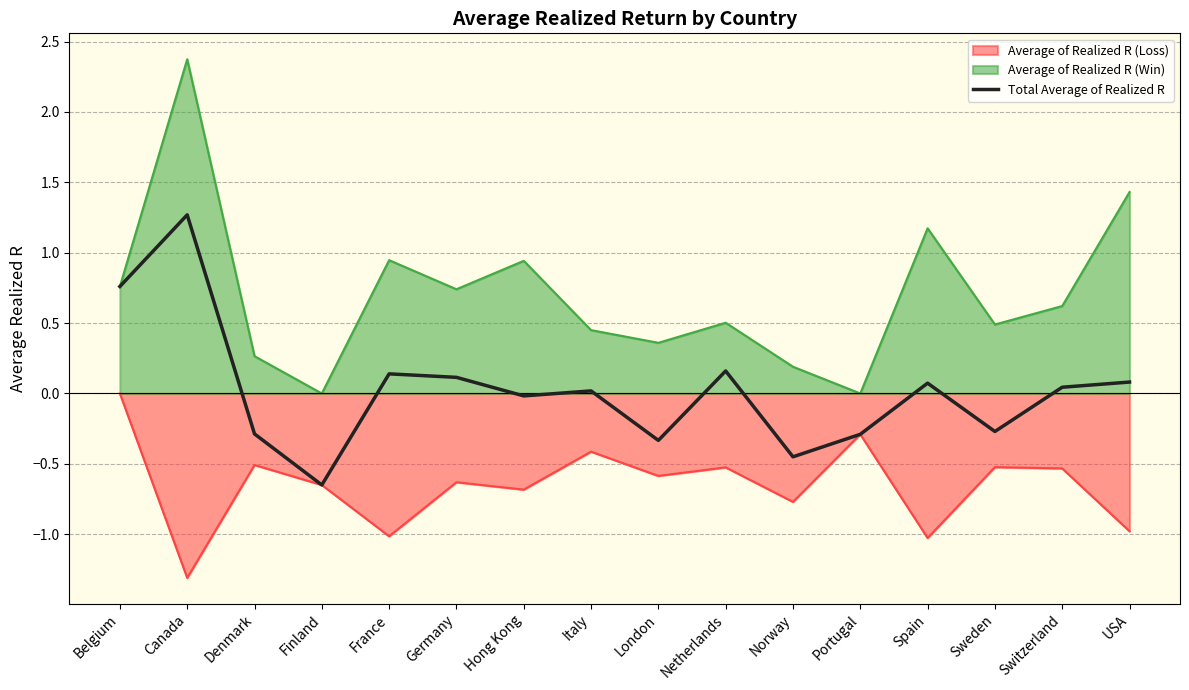

What is the minimum value shown in the chart?

-1.3